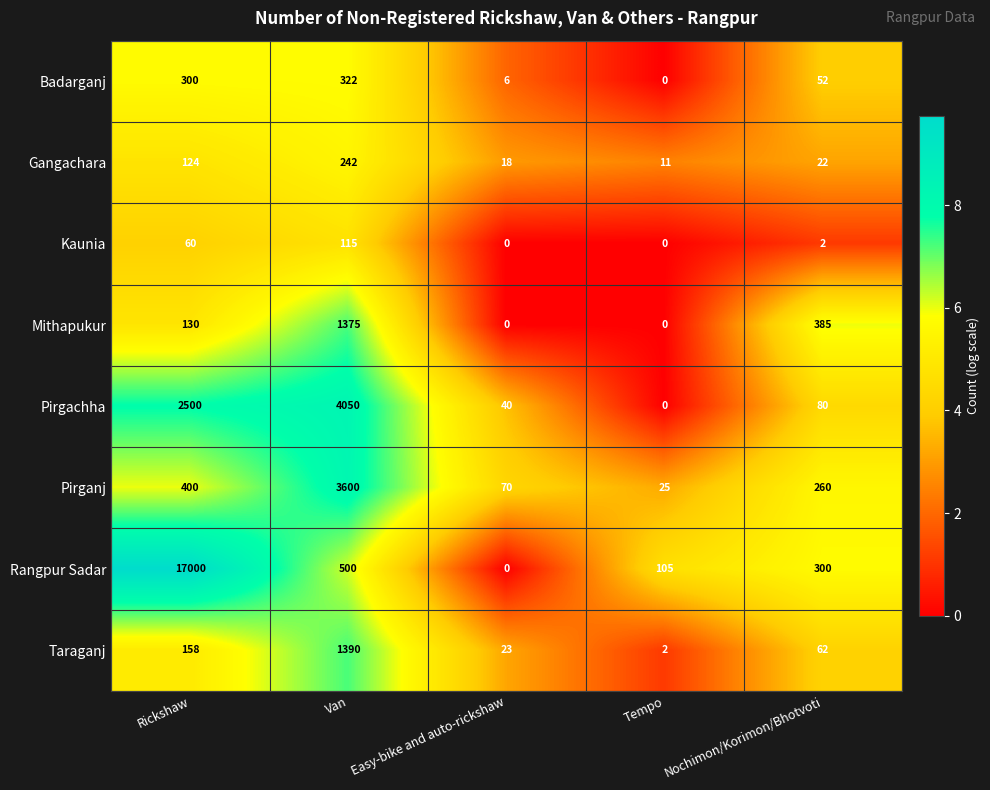

Which series has the largest total across all categories?

Rangpur Sadar